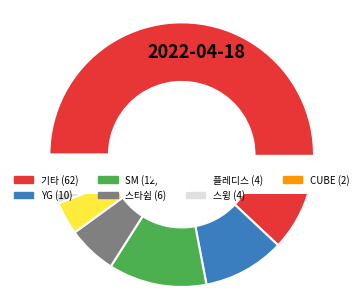

What percentage is the YG slice, to the nearest percent?

10%